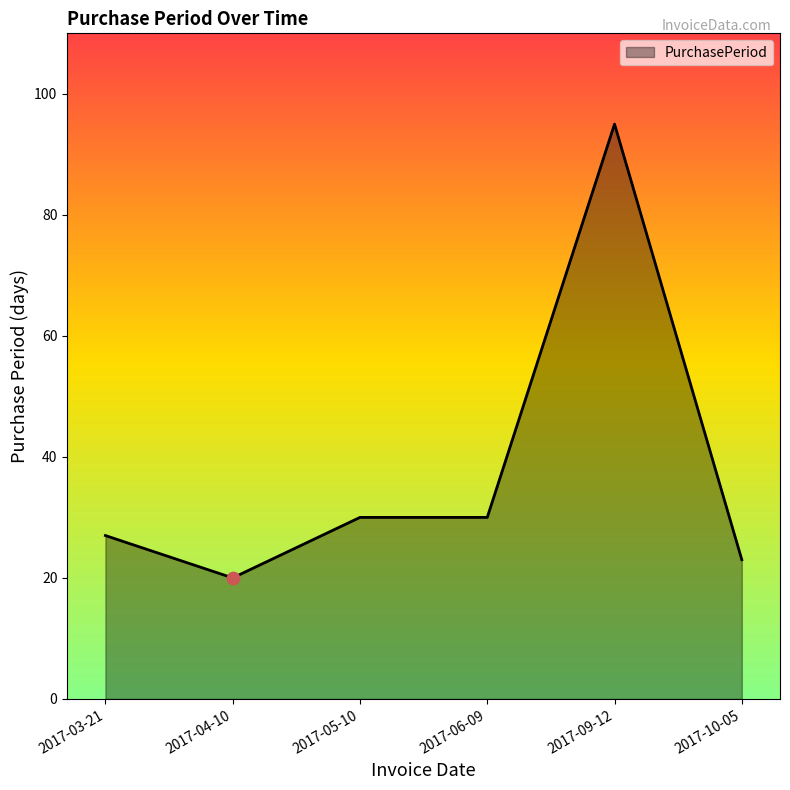

What is the ratio of the value at 2017-09-12 to the value at 2017-06-09?

3.2